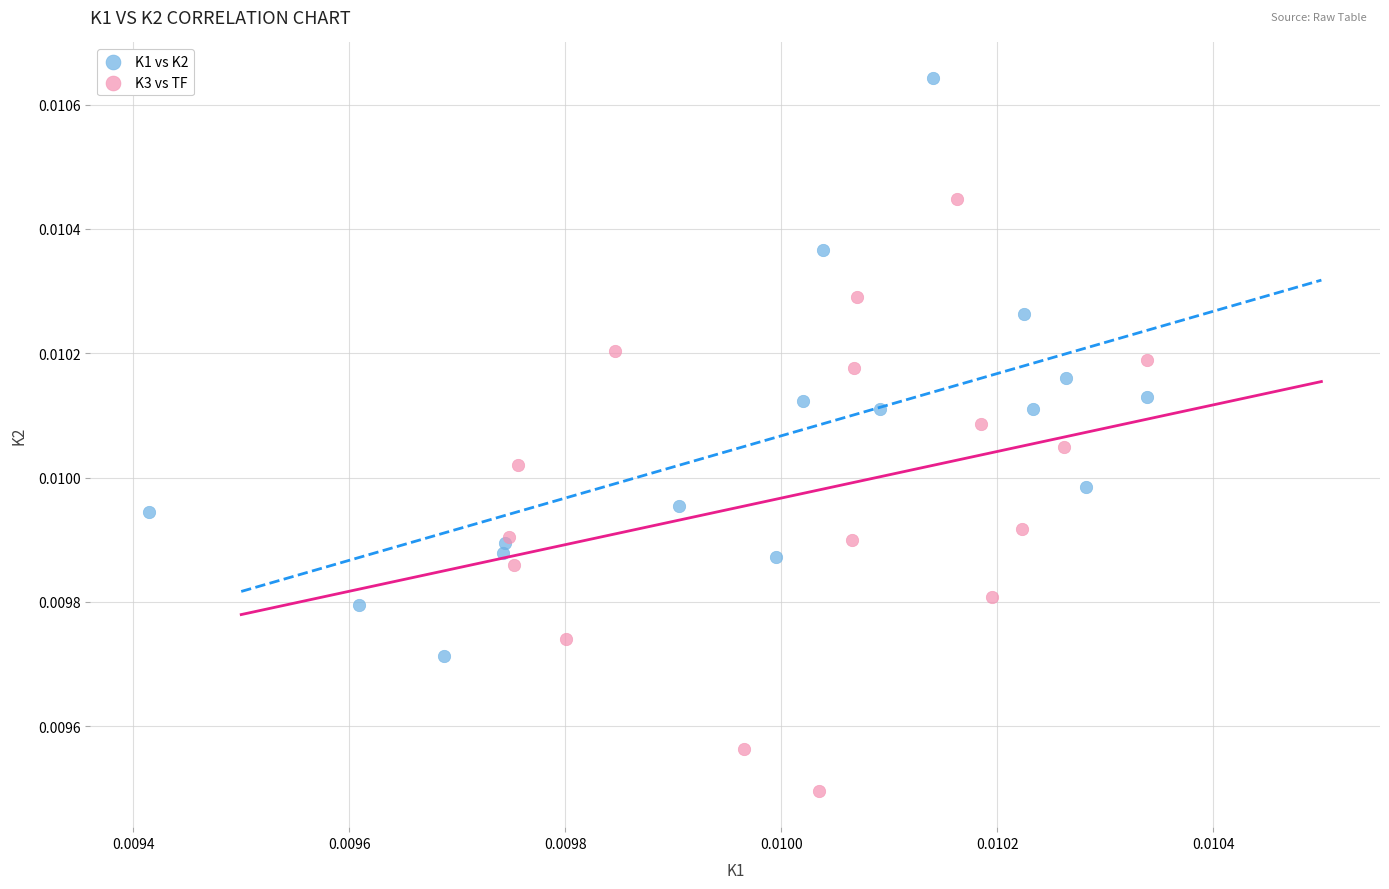

Which series reaches the minimum Y coordinate?

K3 vs TF